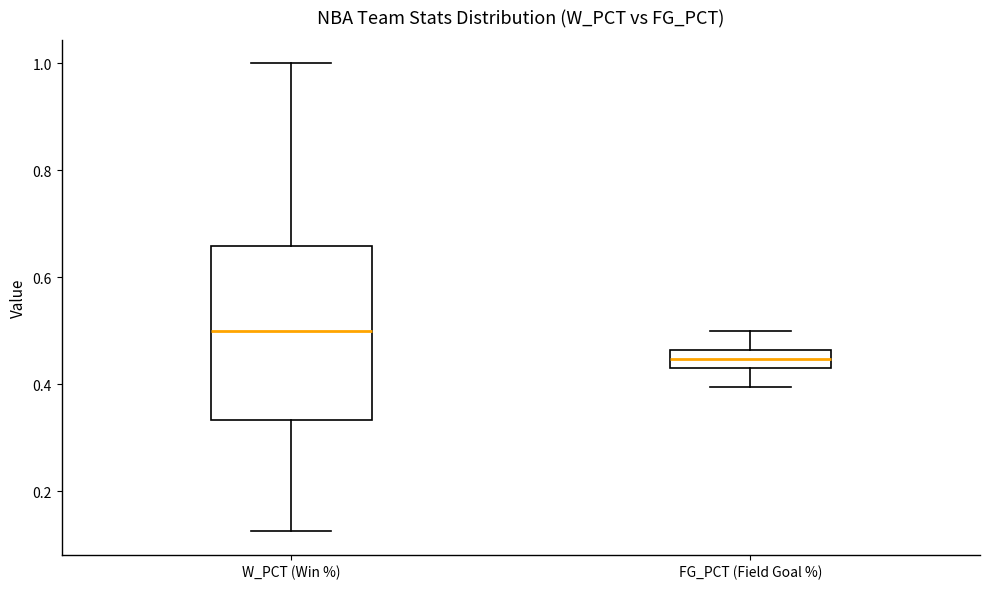

Which box has the highest median line?

W_PCT (Win %)